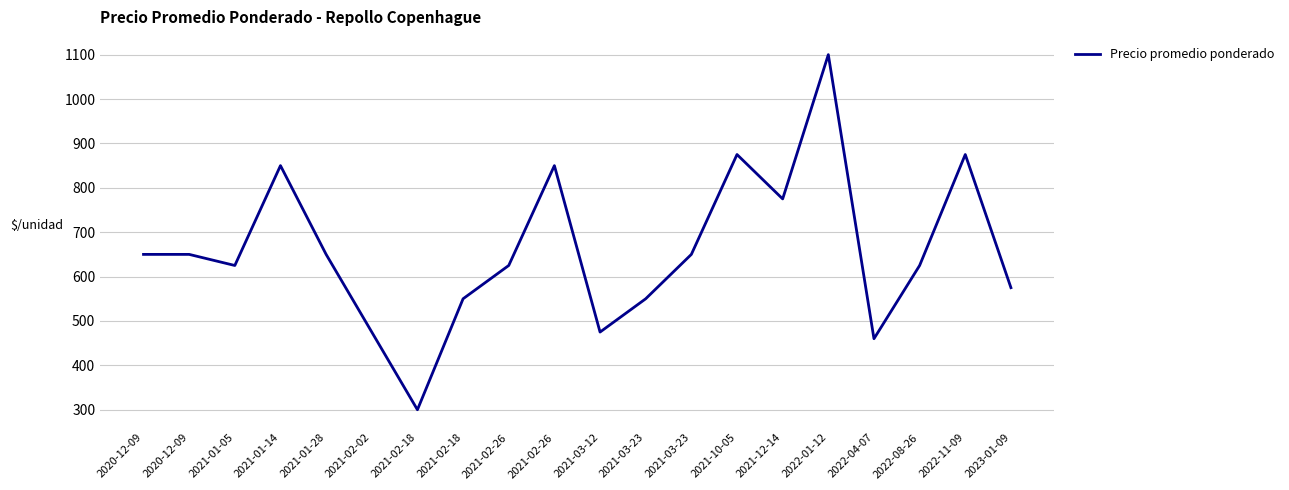

What is the greatest value displayed?

1100